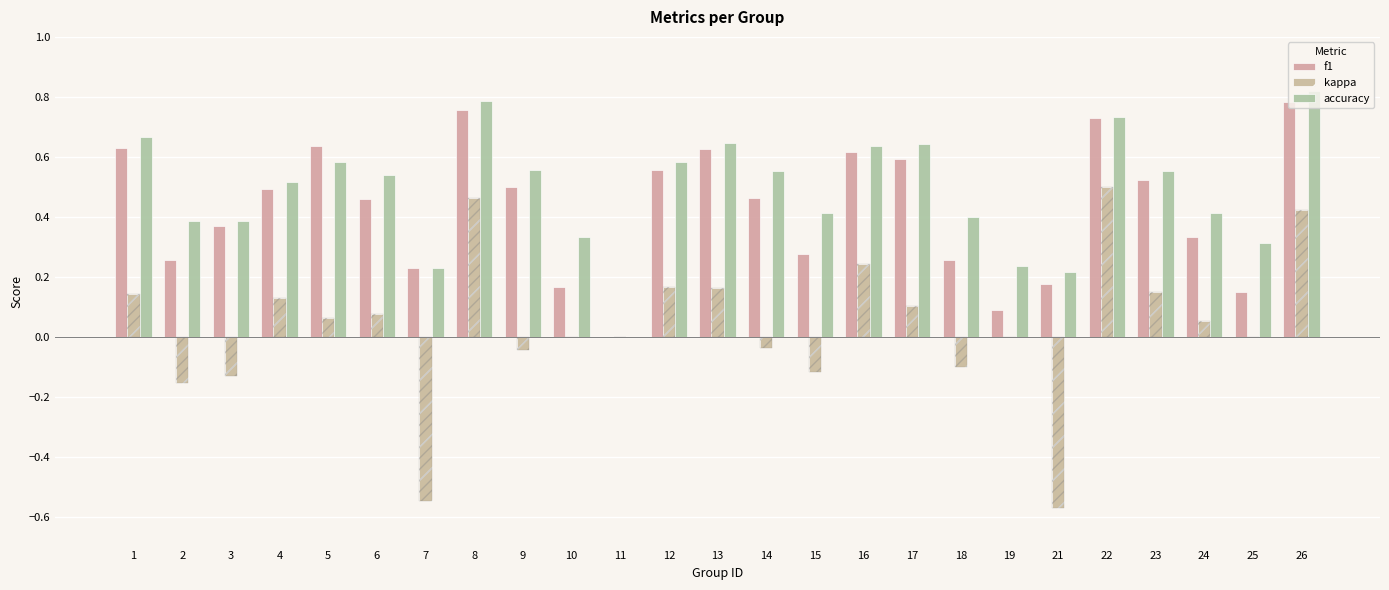

What is the maximum value shown in the chart?

0.8